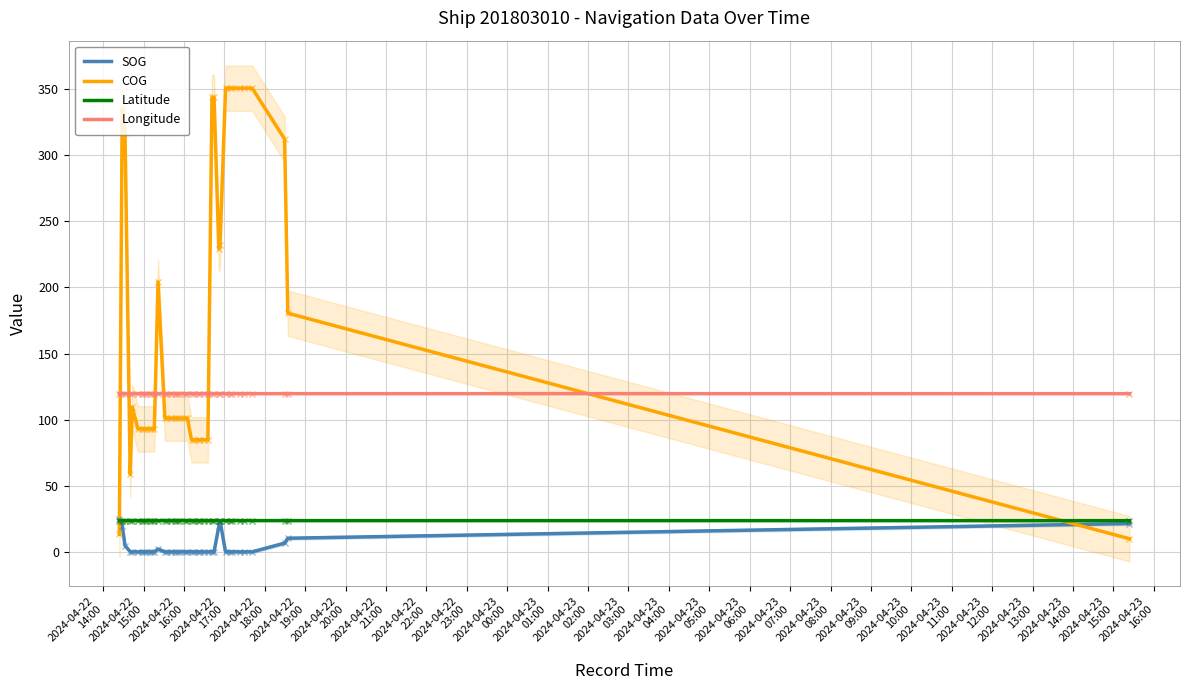

True or false: Longitude and Latitude cross at least once.

False